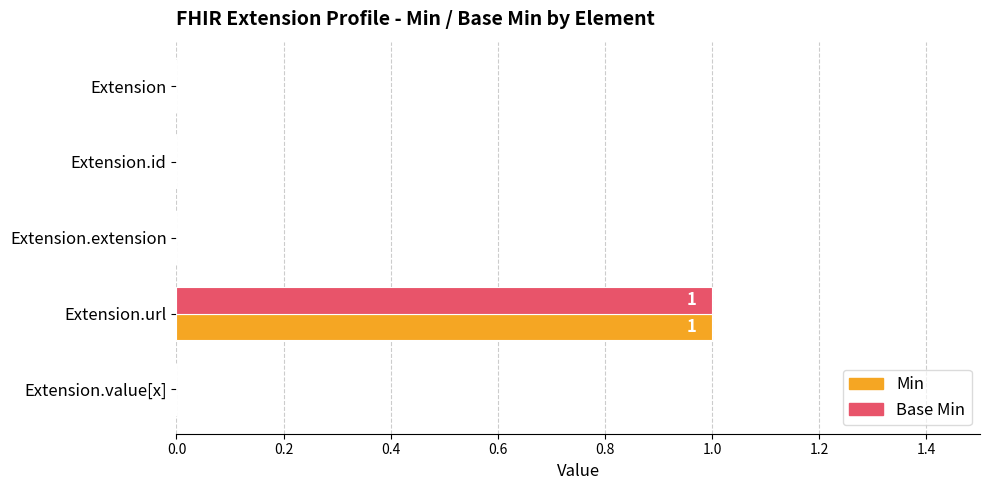

Is the value of Min at Extension.url greater than the value of Base Min at Extension.id?

Yes